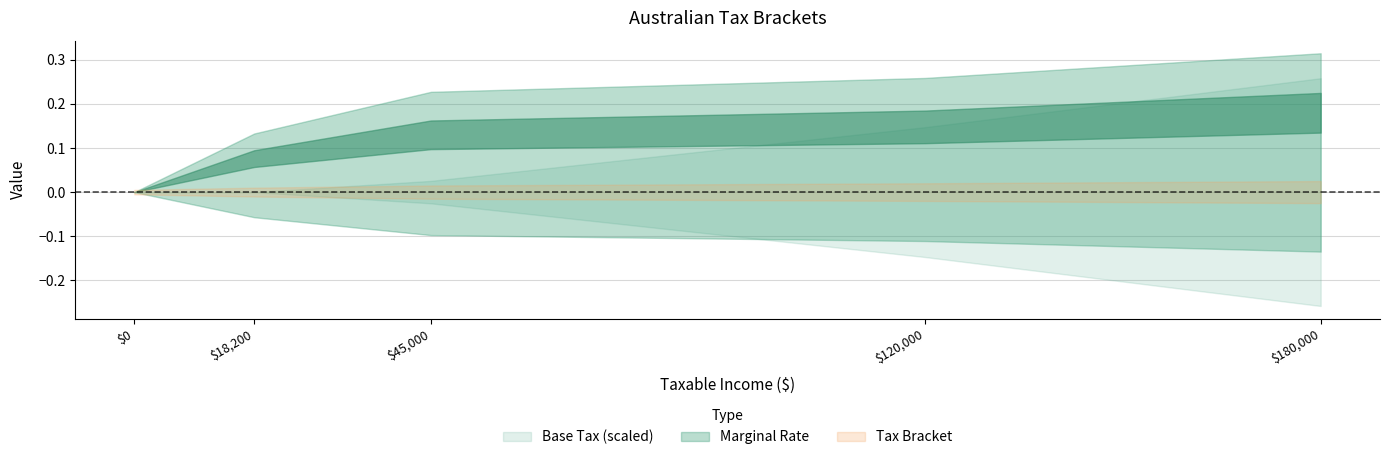

At which category is the sum across all series the highest?

180000